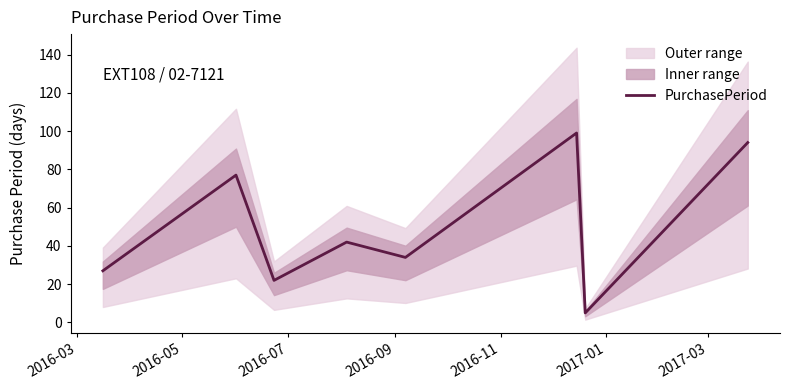

How many lines are shown in the chart?

1